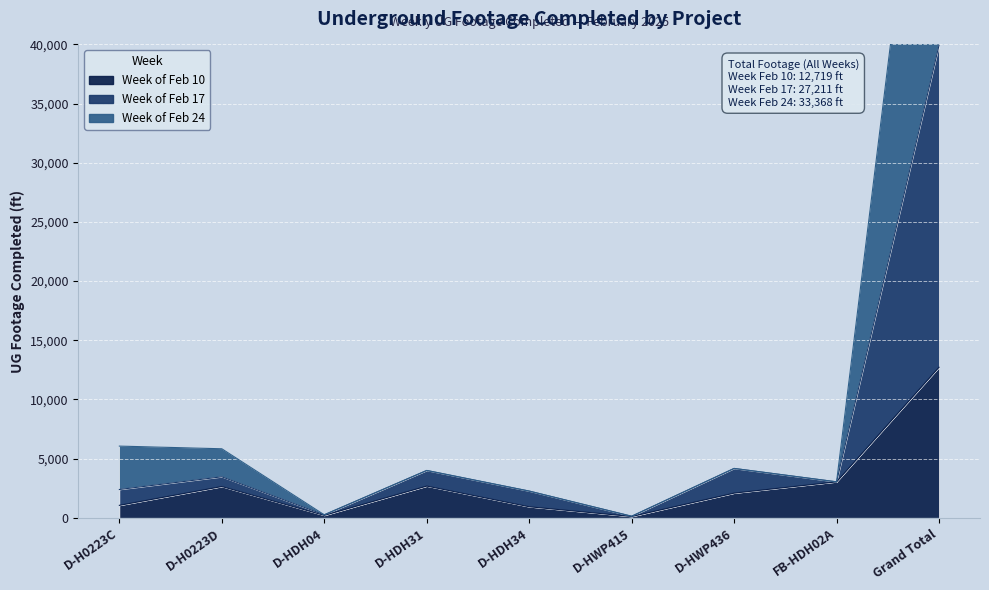

What are all the series names shown in the legend?

Week of Feb 10, Week of Feb 17, Week of Feb 24